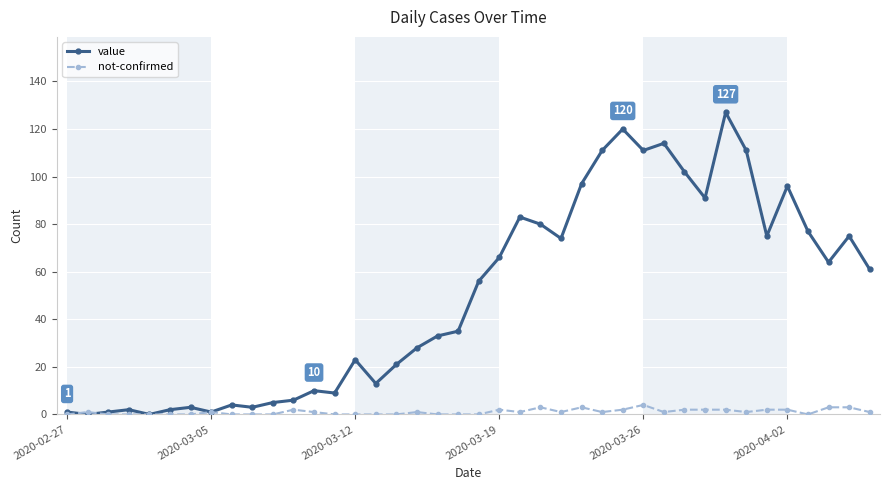

Reading left to right, extract all data points from this chart.

value: 1	0	1	2	0	2	3	1	4	3	5	6	10	9	23	13	21	28	33	35	56	66	83	80	74	97	111	120	111	114	102	91	127	111	75	96	77	64	75	61
not-confirmed: 0	1	0	0	0	0	0	1	0	0	0	2	1	0	0	0	0	1	0	0	0	2	1	3	1	3	1	2	4	1	2	2	2	1	2	2	0	3	3	1